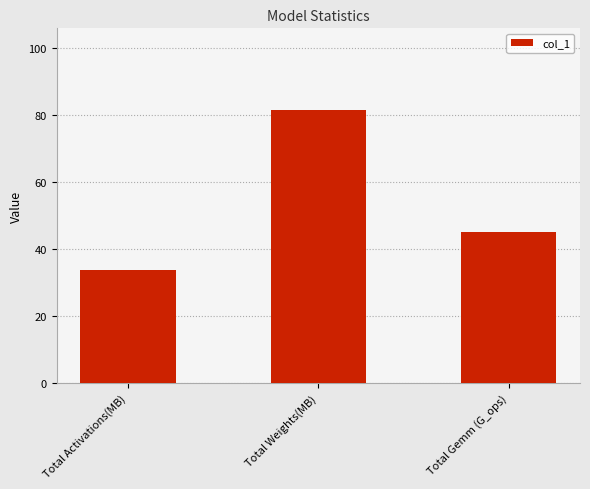

Count the number of data series in this chart.

1